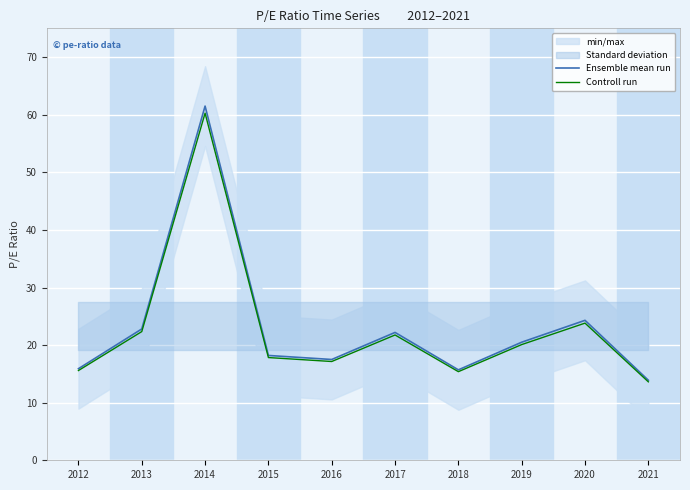

At how many categories does at least one series exceed 57?

1